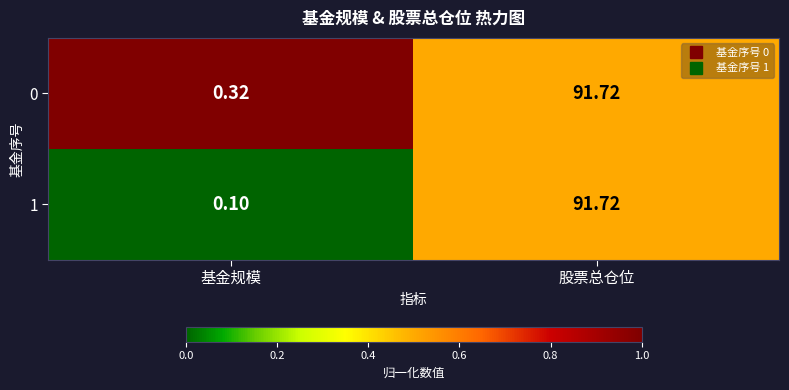

Which label corresponds to the largest value in the chart?

股票总仓位